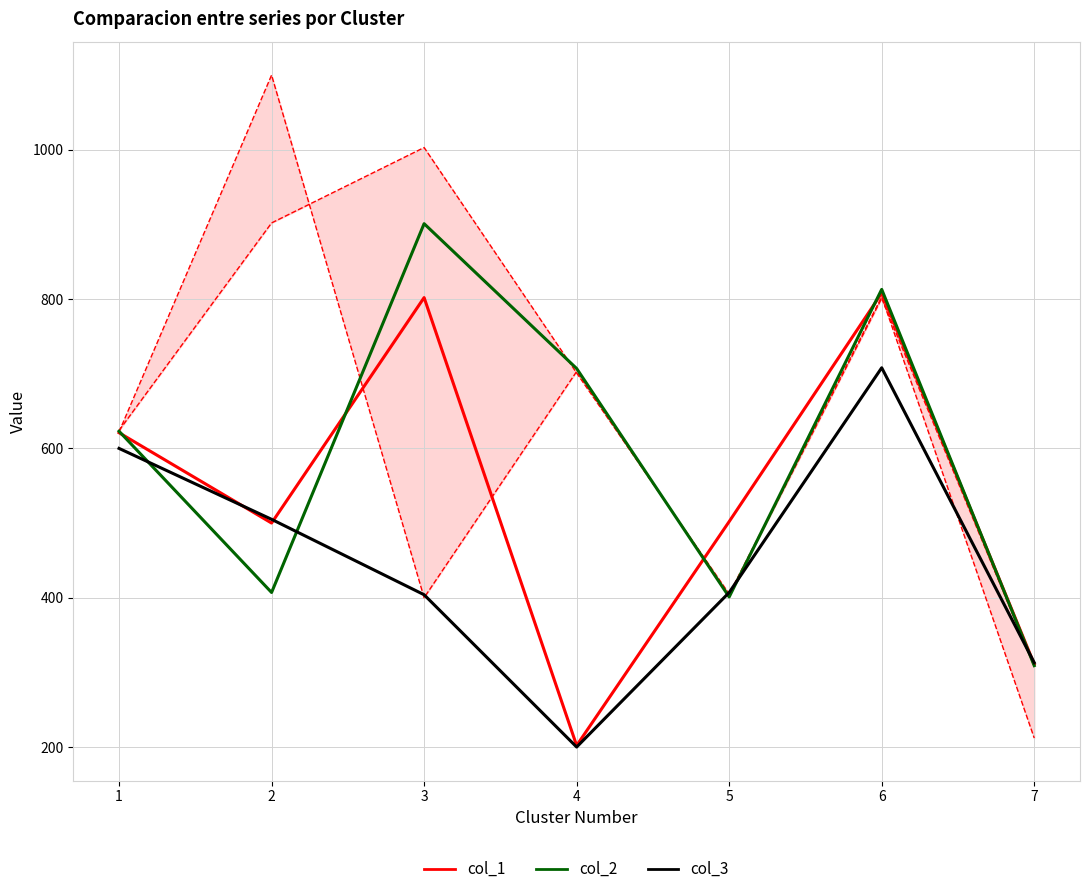

Between 2 and 4, which series saw the biggest shift?

col_3 (minorista)